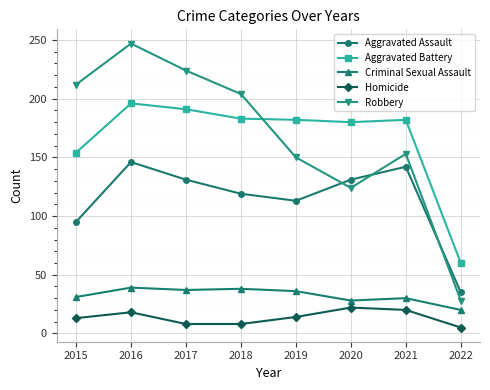

The Aggravated Battery series shows 183 at 2018. True or false?

True